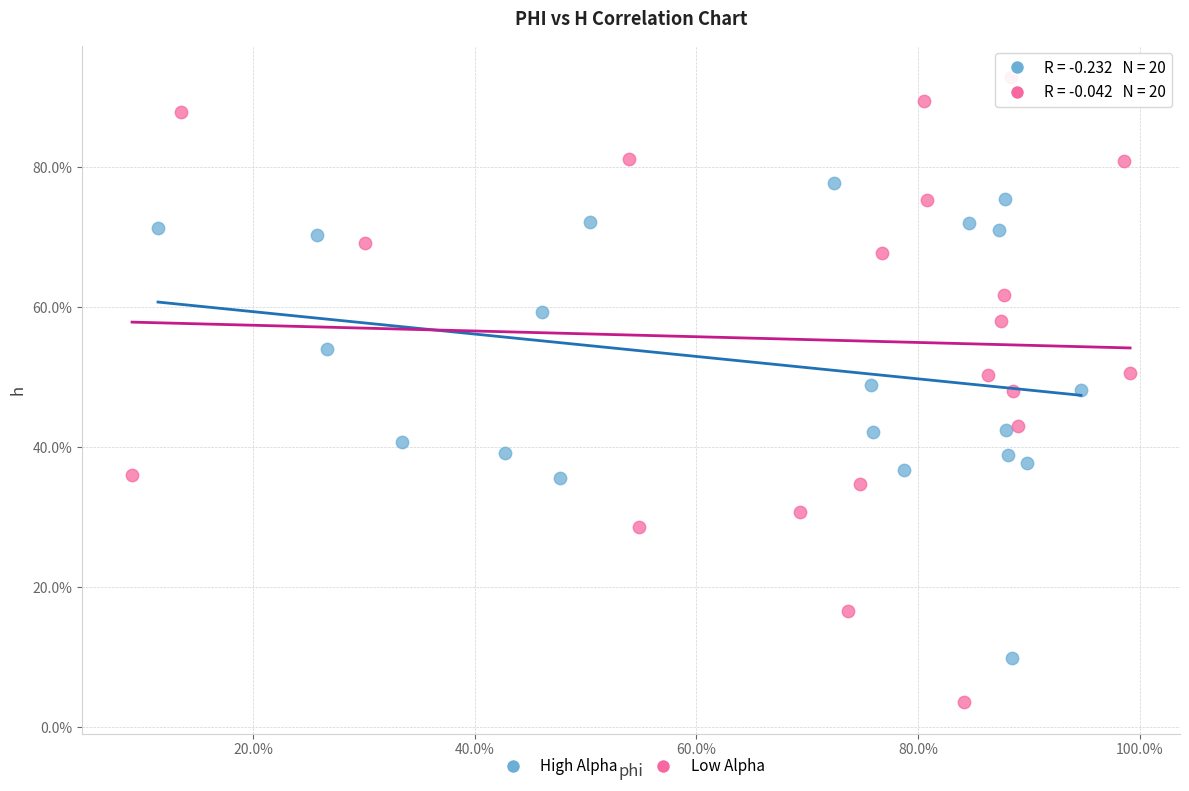

Which series reaches the minimum Y coordinate?

Low Alpha